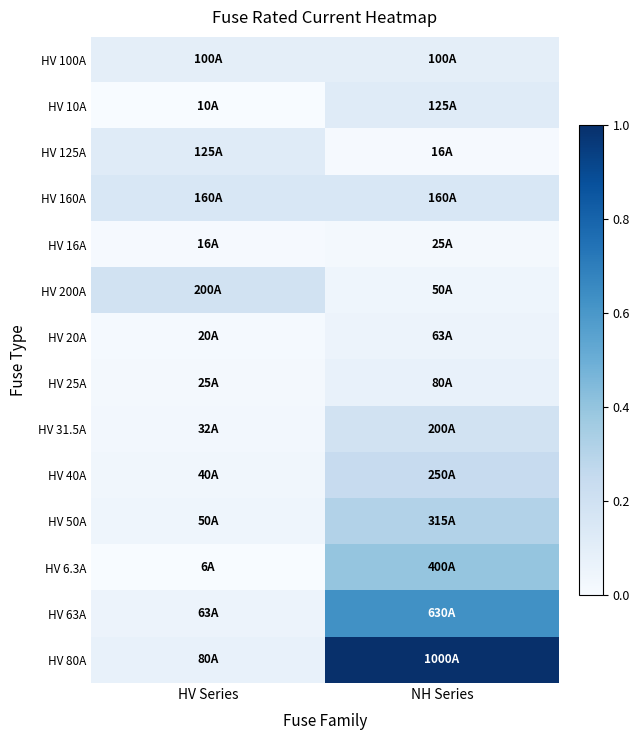

Reading right to left, what are all the values shown in this chart?

HV 100A: NH Series=0.1	HV Series=0.1
HV 10A: NH Series=0.1	HV Series=0.0
HV 125A: NH Series=0.0	HV Series=0.1
HV 160A: NH Series=0.2	HV Series=0.2
HV 16A: NH Series=0.0	HV Series=0.0
HV 200A: NH Series=0.0	HV Series=0.2
HV 20A: NH Series=0.1	HV Series=0.0
HV 25A: NH Series=0.1	HV Series=0.0
HV 31.5A: NH Series=0.2	HV Series=0.0
HV 40A: NH Series=0.2	HV Series=0.0
HV 50A: NH Series=0.3	HV Series=0.0
HV 6.3A: NH Series=0.4	HV Series=0.0
HV 63A: NH Series=0.6	HV Series=0.1
HV 80A: NH Series=1.0	HV Series=0.1